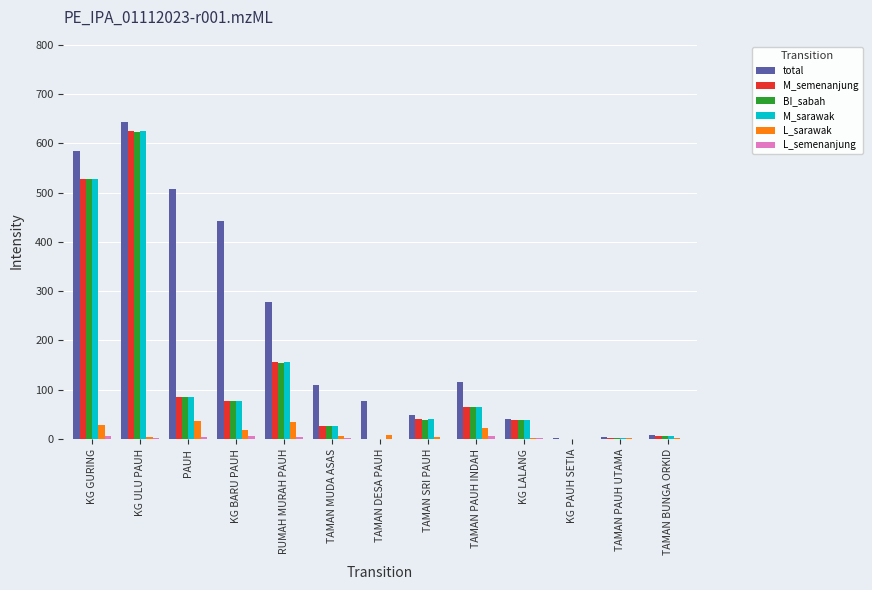

The value of M_semenanjung at TAMAN PAUH INDAH is 99. True or false?

False